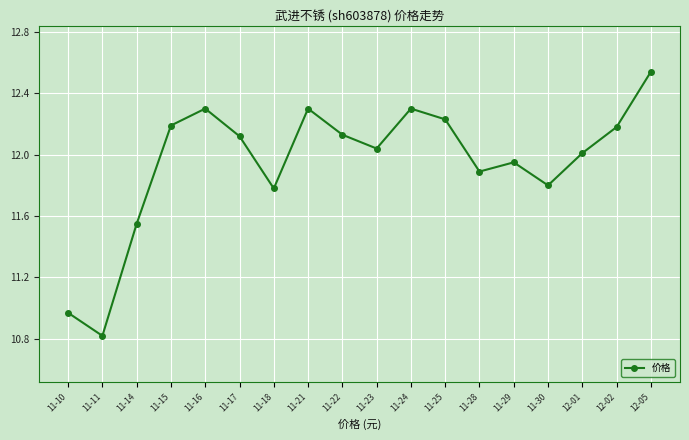

What is the change in value from 11-14 to 11-22?

+0.6